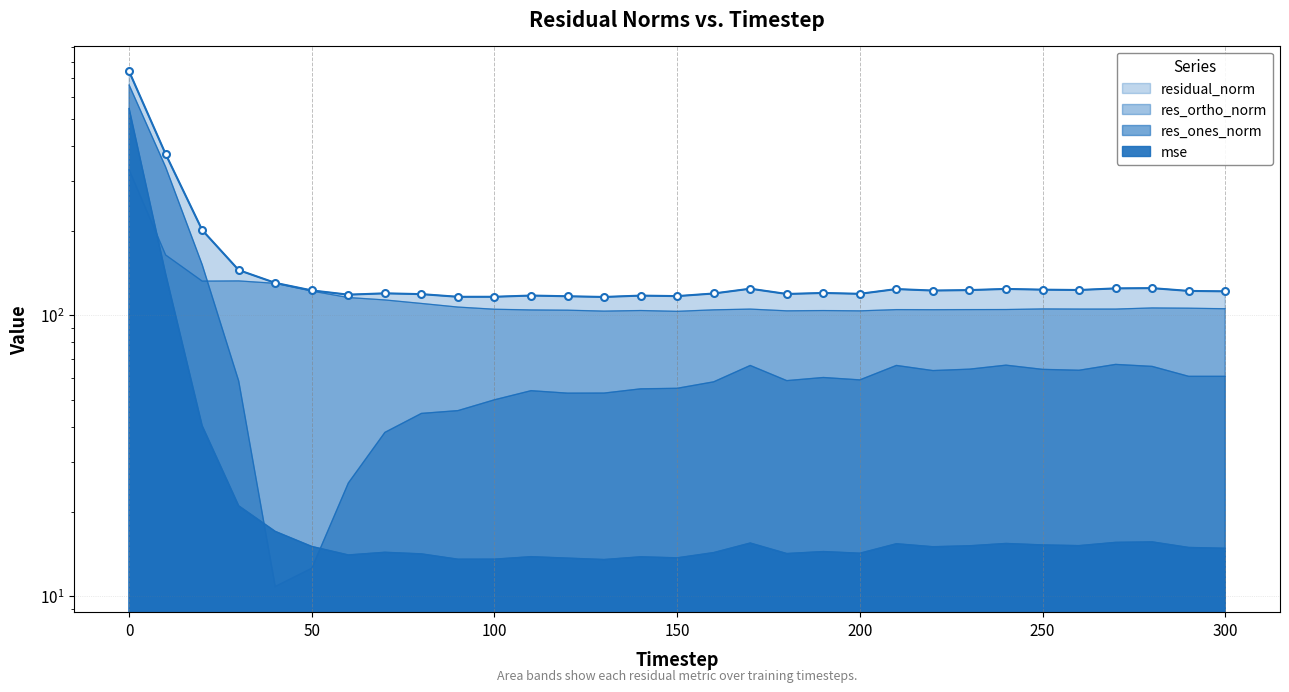

Is it true that res_ones_norm equals 106.3 at 170?

False